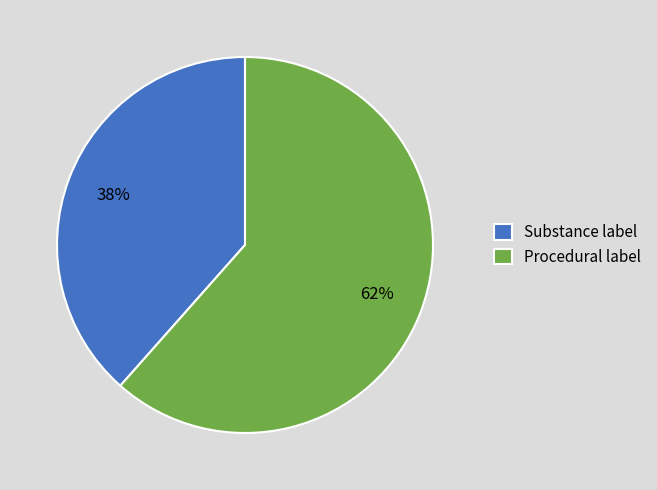

Between Substance label and Procedural label, which is larger?

Procedural label